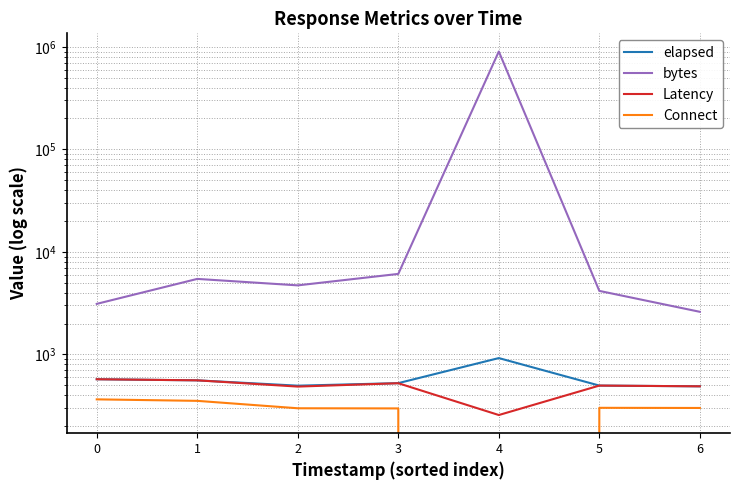

Reading right to left, what are all the values shown in this chart?

elapsed: 6=488	5=496	4=920	3=524	2=495	1=558	0=572
bytes: 6=2601	5=4161	4=900438	3=6094	2=4711	1=5447	0=3109
Latency: 6=488	5=496	4=256	3=523	2=485	1=558	0=572
Connect: 6=300	5=301	4=0	3=297	2=298	1=352	0=364